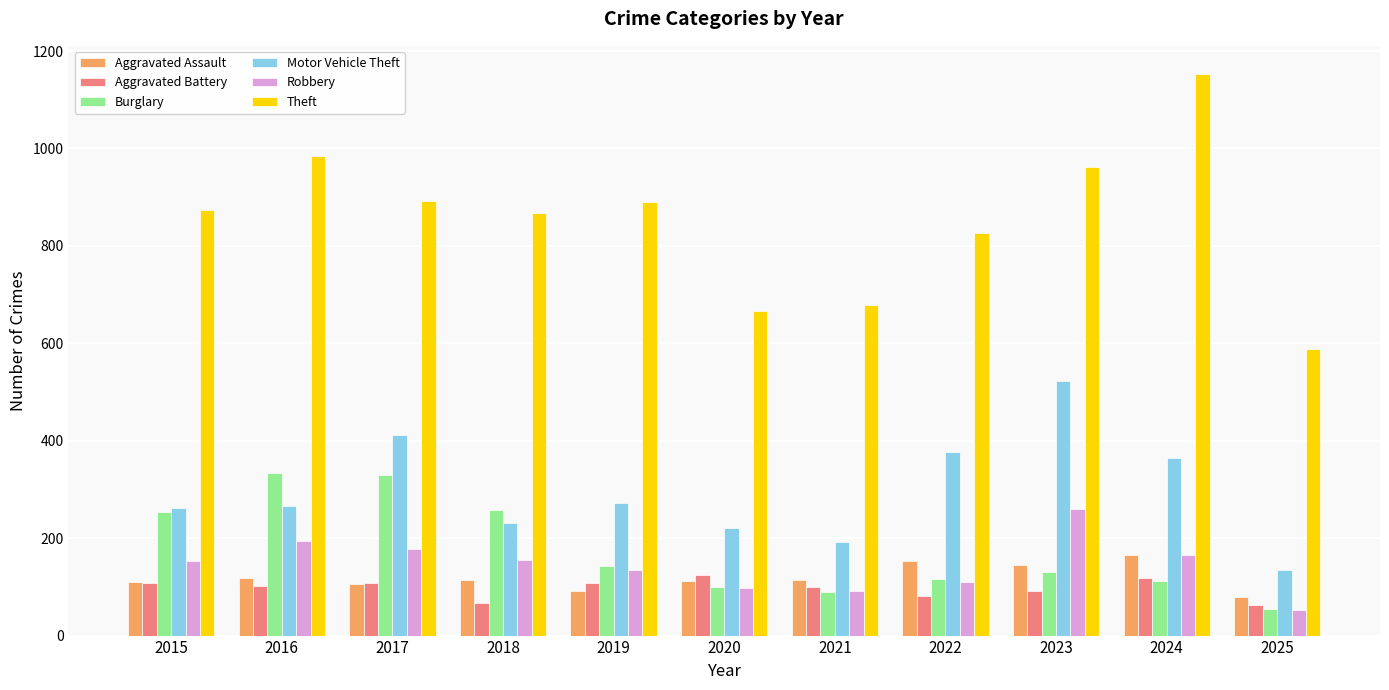

Which series has the widest spread of values?

Theft